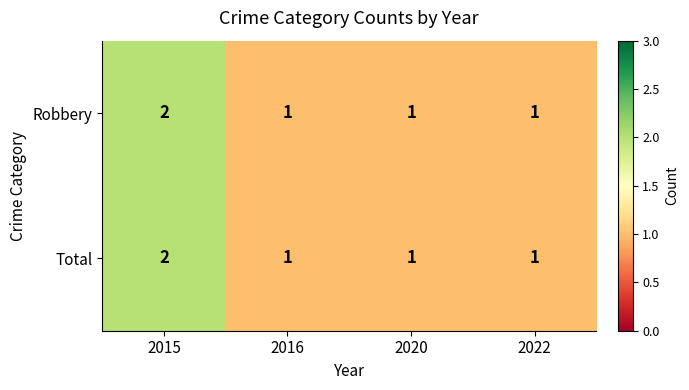

What is the sum of the Total values at 2020 and 2015?

3